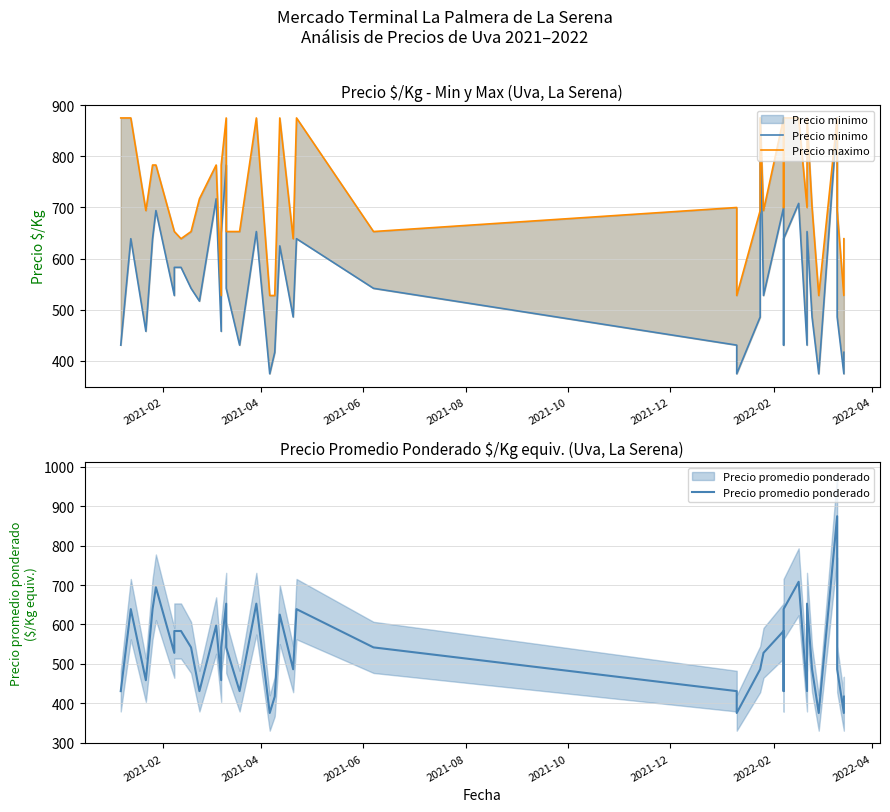

The Precio maximo series shows 108.4 at 24. True or false?

False